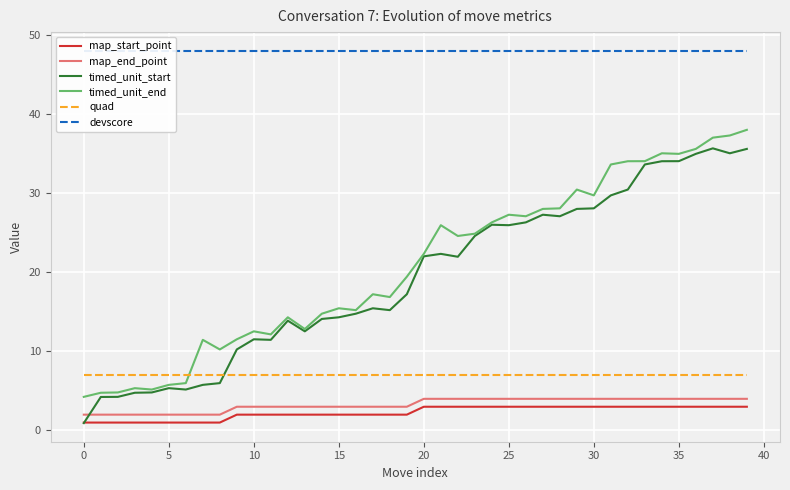

The timed_unit_start series shows 25.9 at 25. True or false?

True